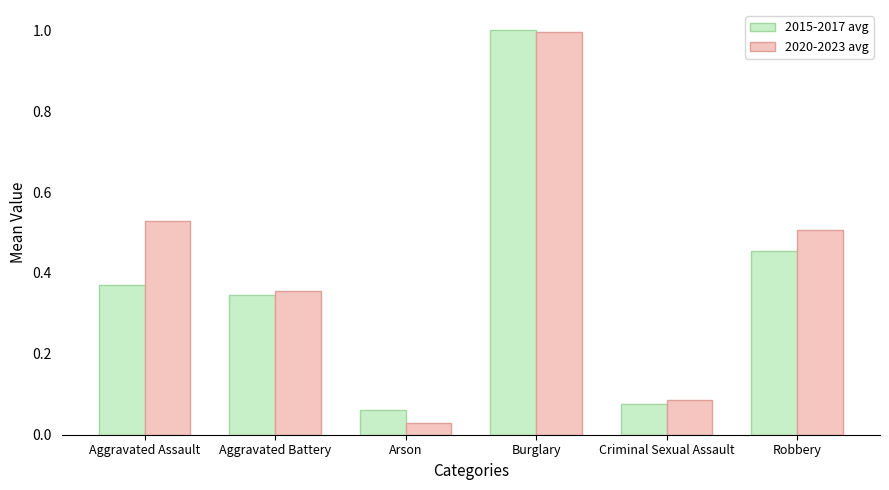

At how many categories does at least one series exceed 0?

6